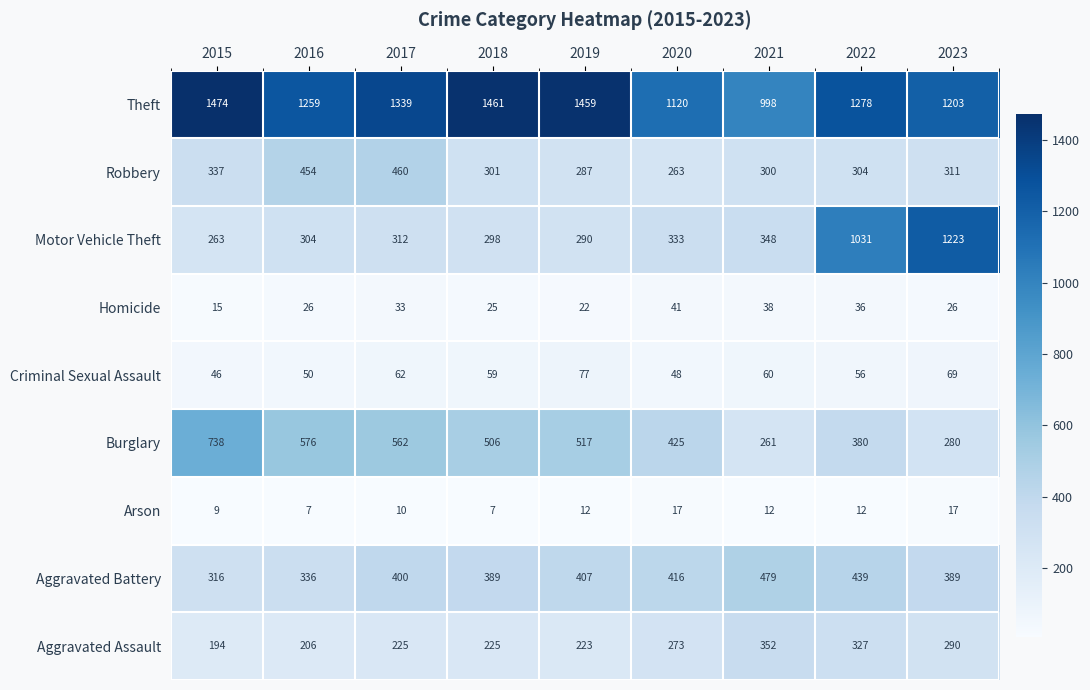

Which label corresponds to the largest value in the chart?

2015